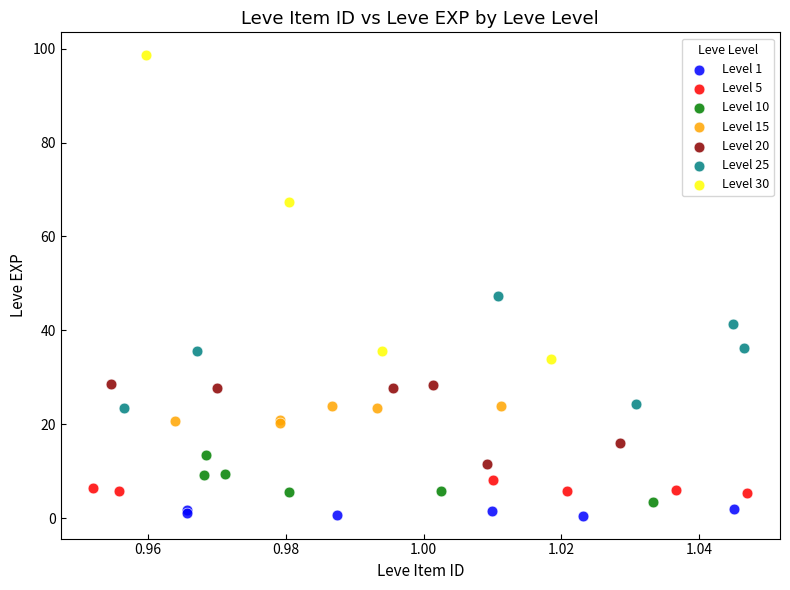

Which series reaches the maximum Y coordinate?

Level 30